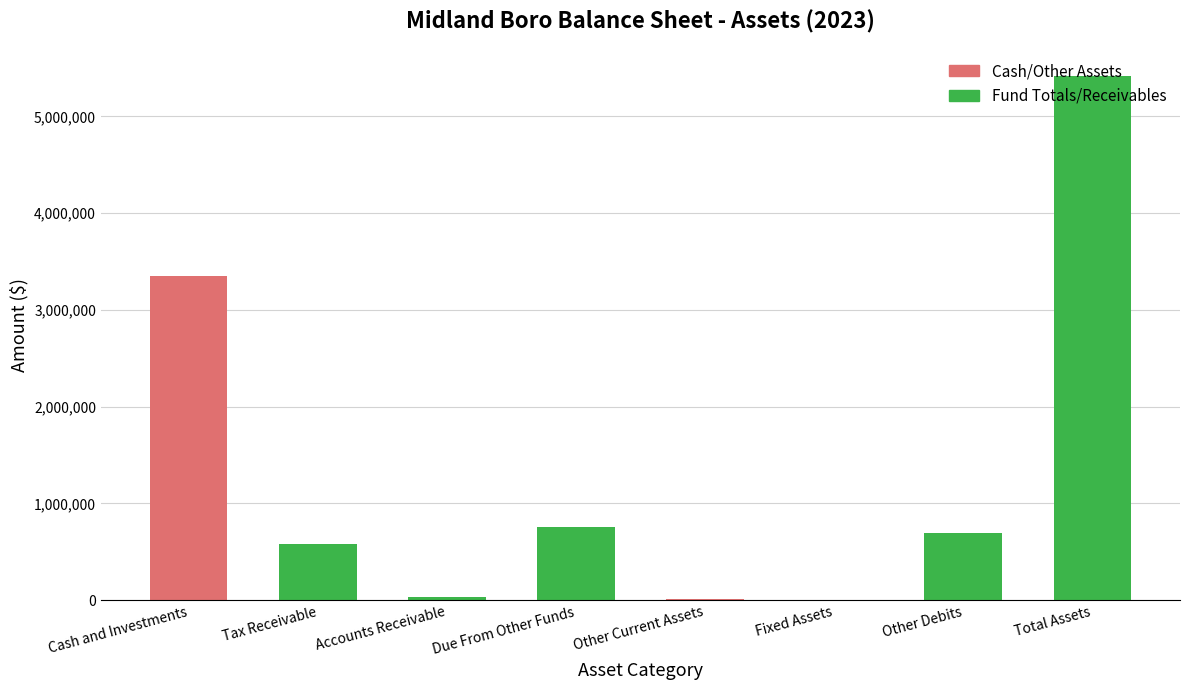

At which category does the chart reach its peak across all series?

Total Assets